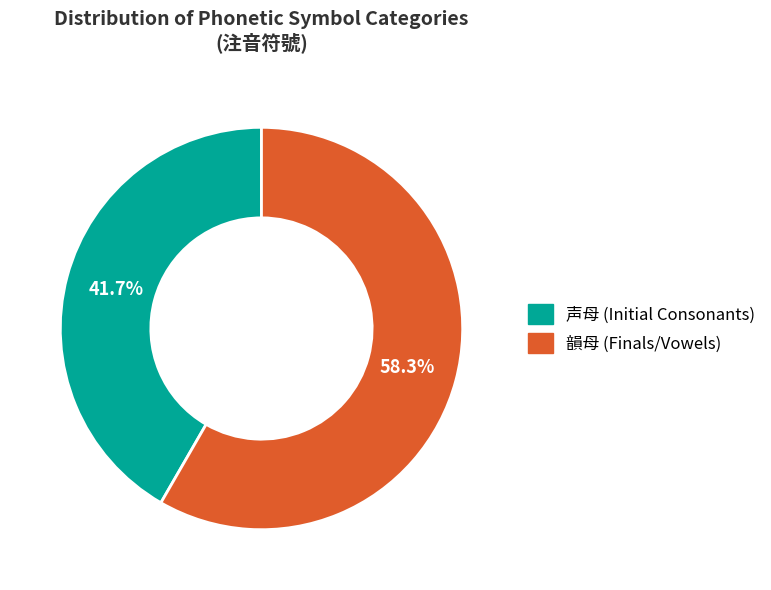

True or false: 韻母 accounts for 44% of the total.

False